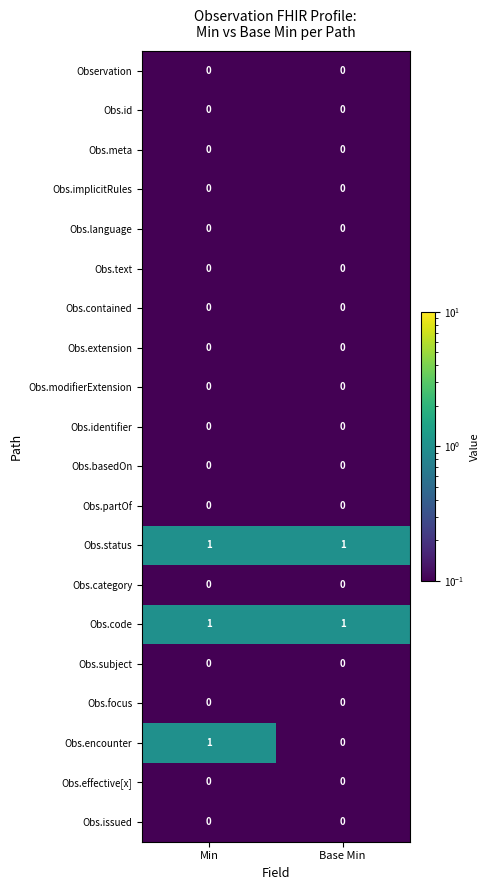

Is it true that Obs.text equals 0 at Min?

True